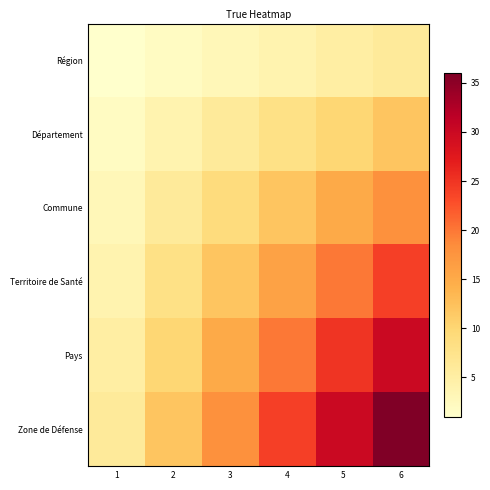

Rank the series by their maximum value, from highest to lowest.

Zone de Défense, Pays, Territoire de Santé, Commune, Département, Région